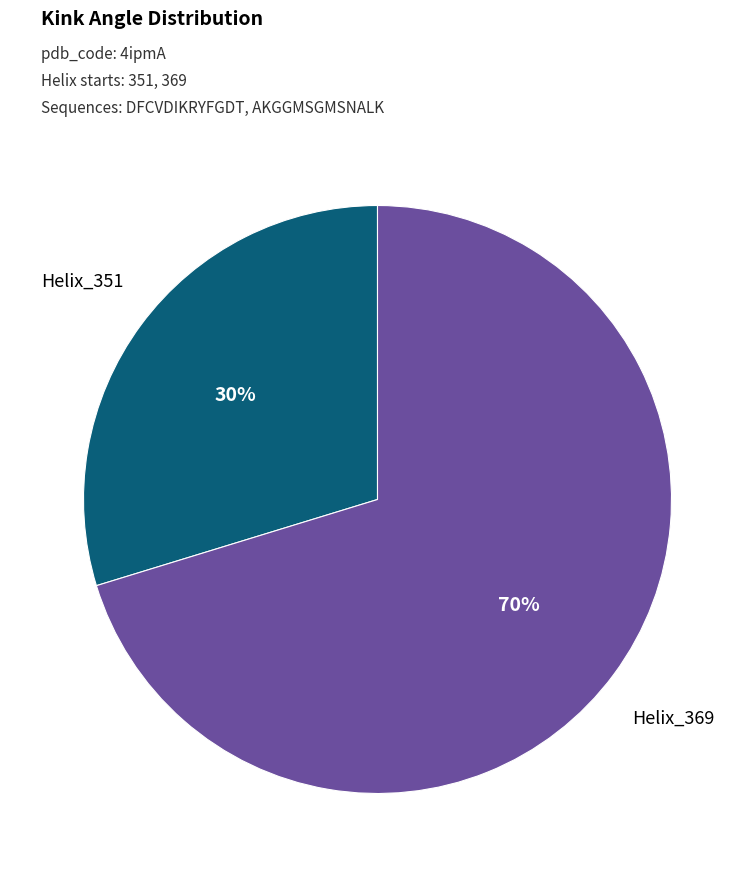

To the nearest percent, what is the average slice percentage?

50%